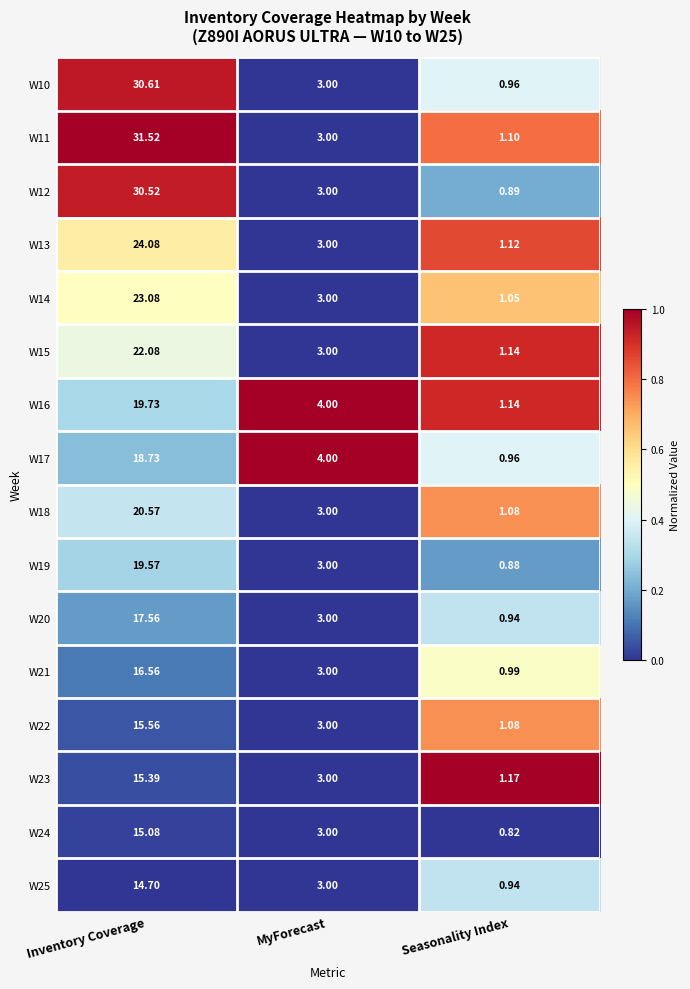

Which category has the lowest value across all series?

Seasonality Index